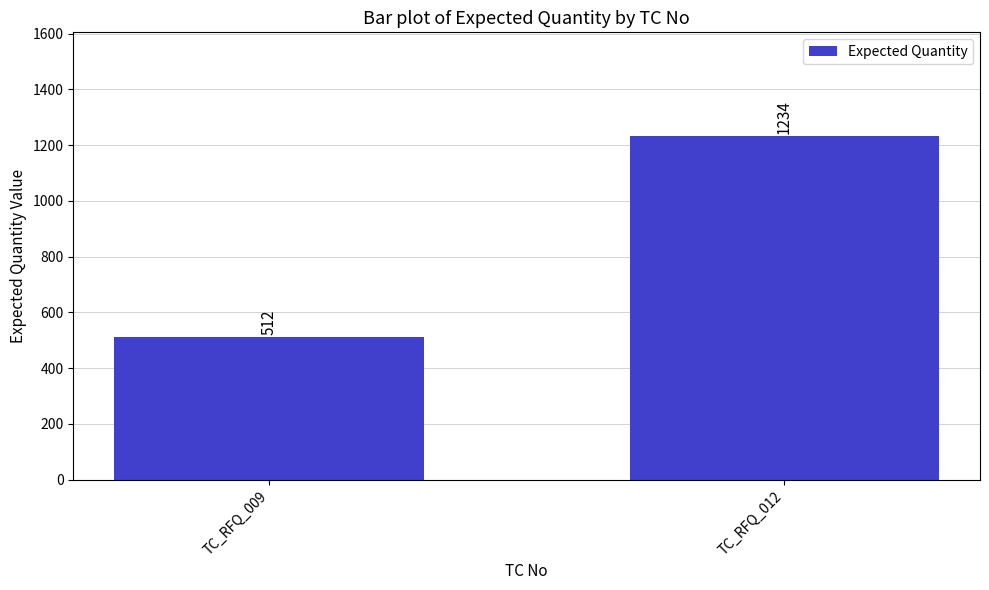

What is the value of the 1st bar from the left?

512